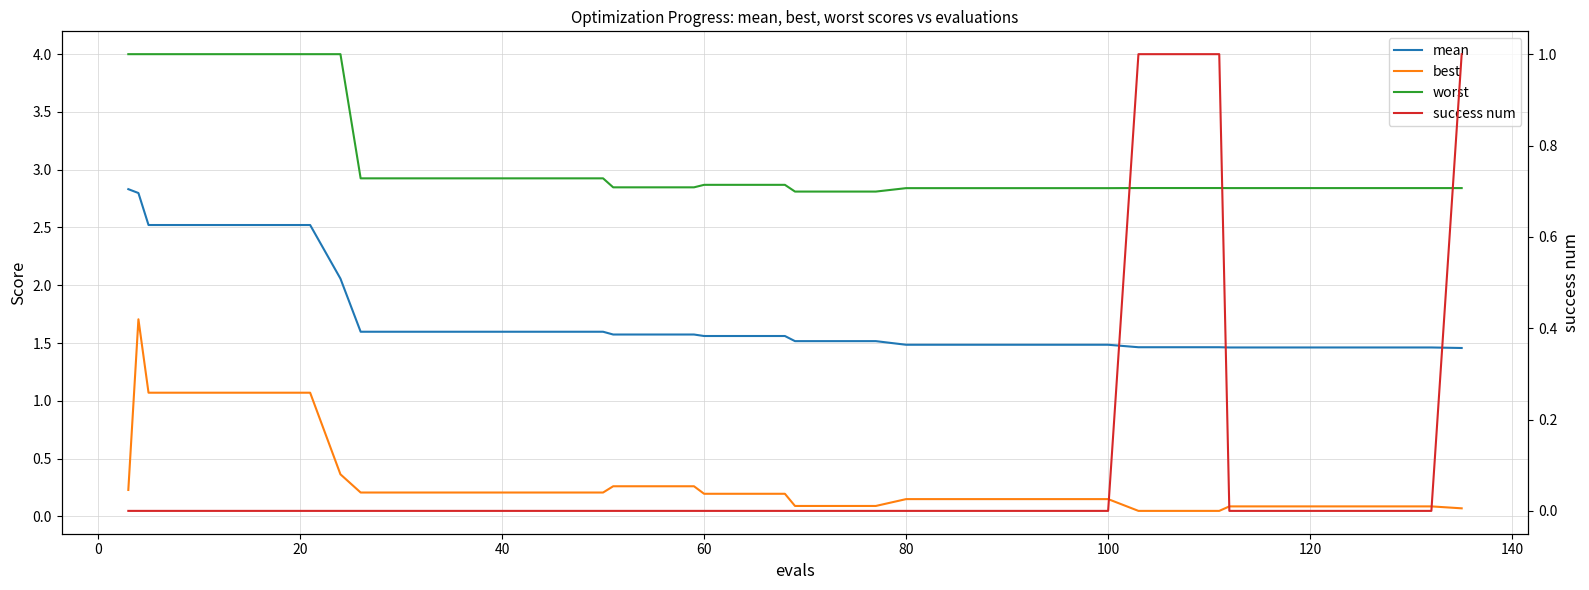

Is the value of success num at 22 greater than the value of best at 20?

No